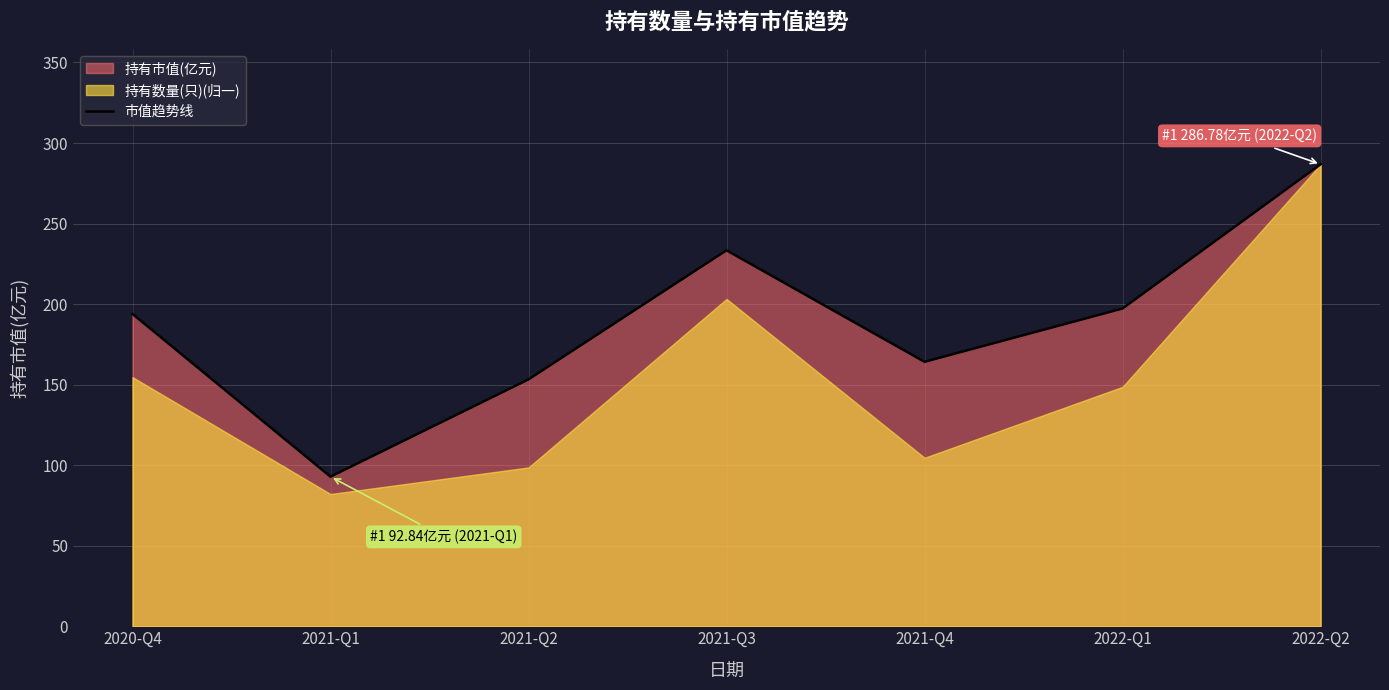

True or false: the data shows 19.1 at 2021-Q1.

False